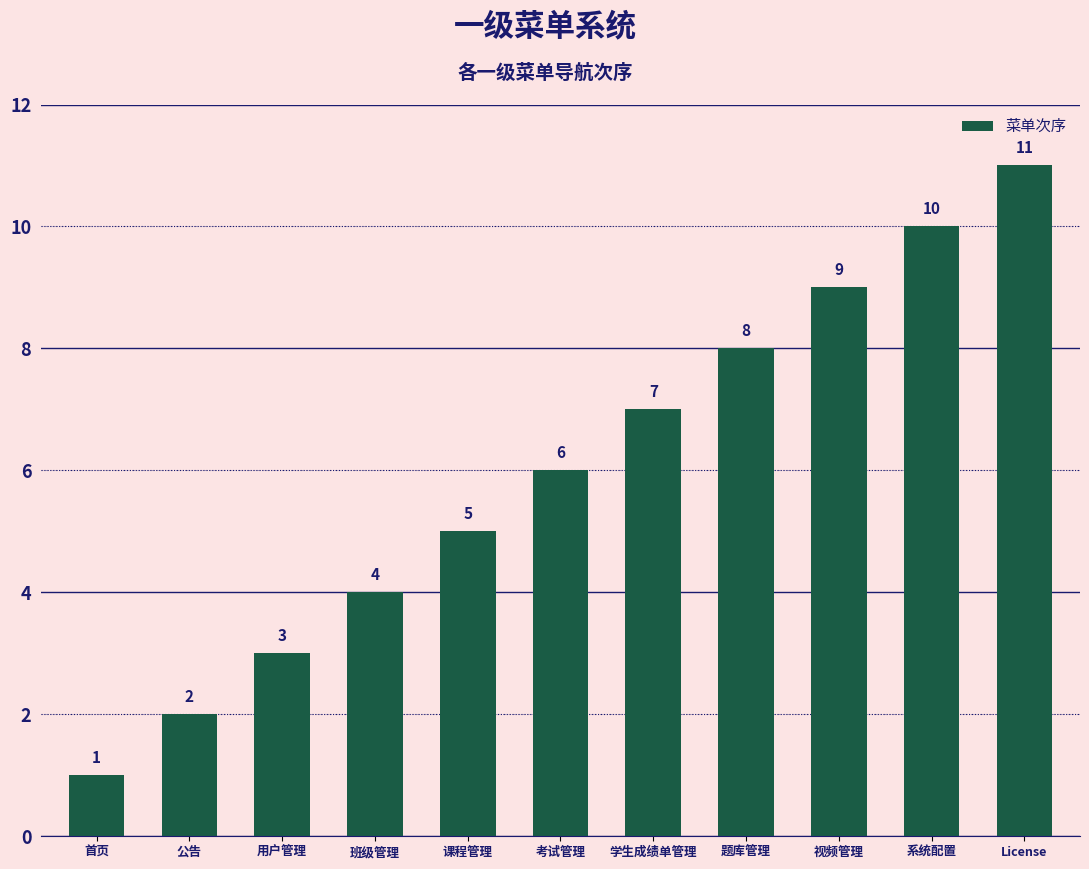

Count the values in the range 3 to 9.

7